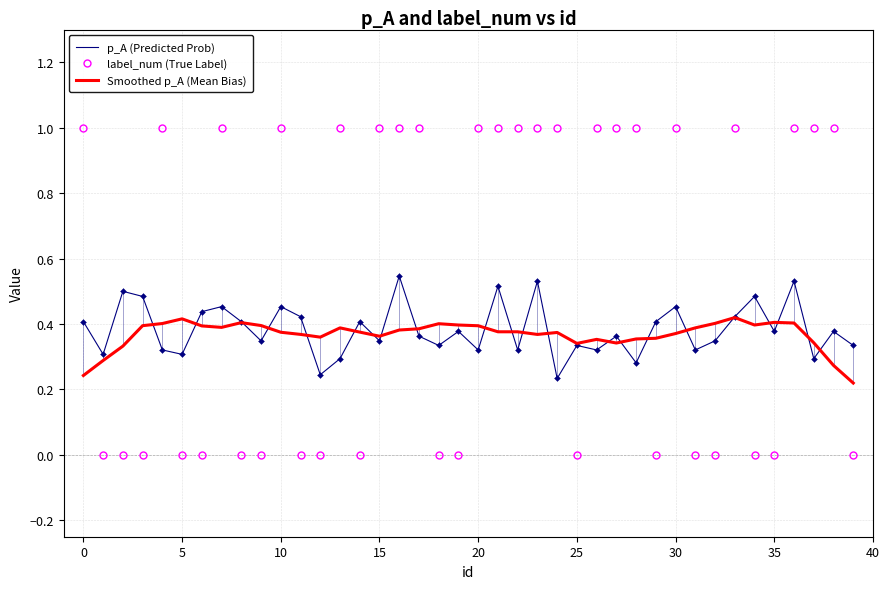

Which series has the widest spread of values?

label_num (True Label)